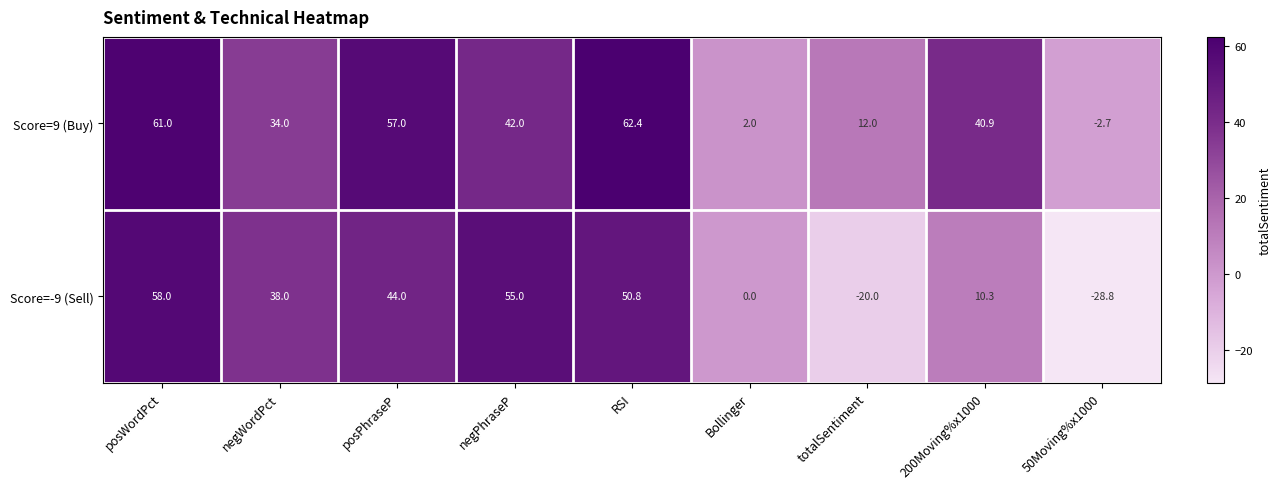

What is the sum of all Score=-9 (Sell) values?

207.3